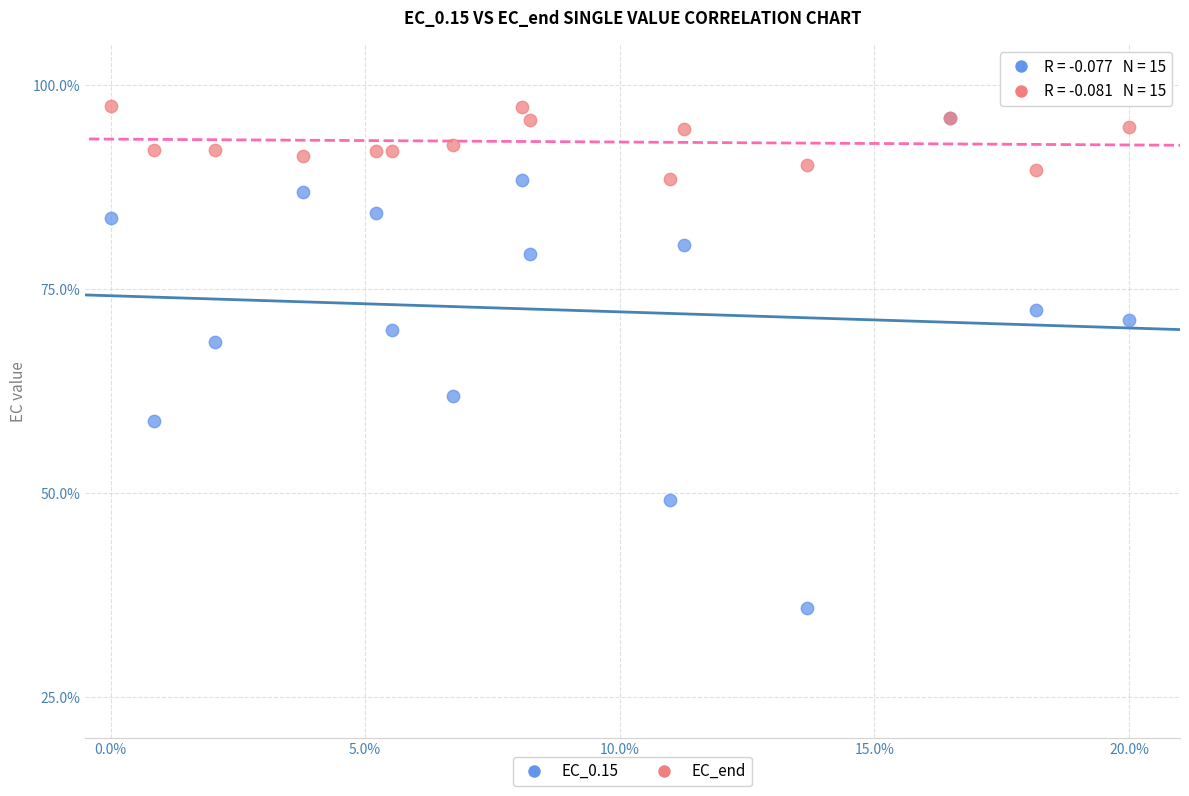

In the EC_0.15 series, what Y value is closest to 66?

68.5